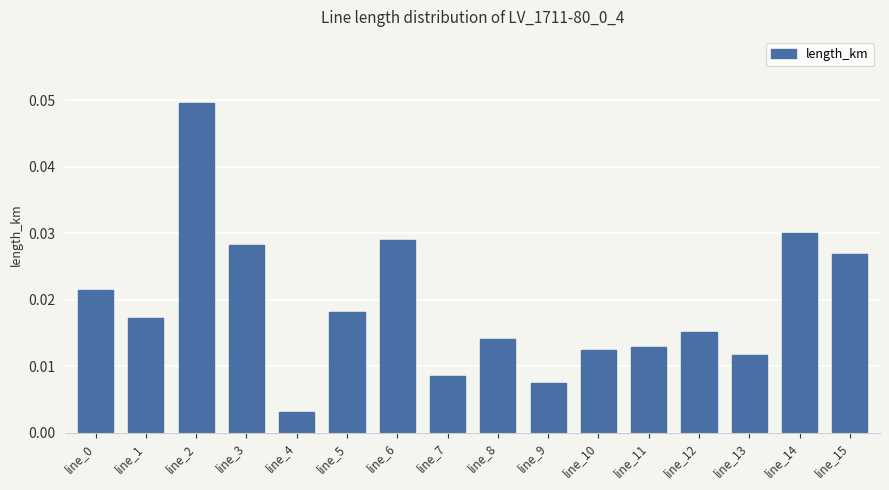

Where is the data nearest to the value 0?

line_4